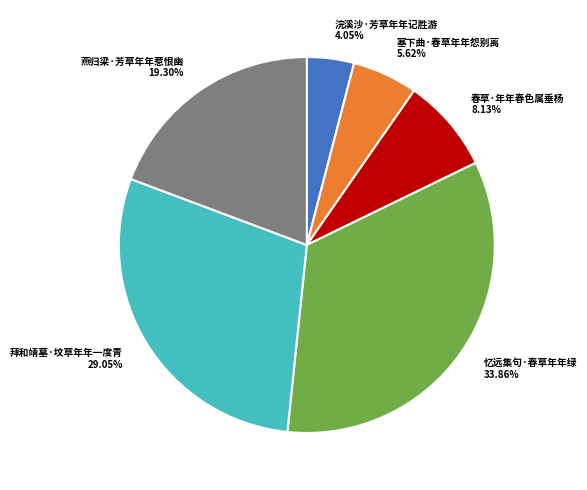

Rank the categories by value from lowest to highest.

浣溪沙·芳草年年记胜游, 塞下曲·春草年年怨别离, 春草·年年春色属垂杨, 燕归梁·芳草年年惹恨幽, 拜和靖墓·坟草年年一度青, 忆远集句·春草年年绿